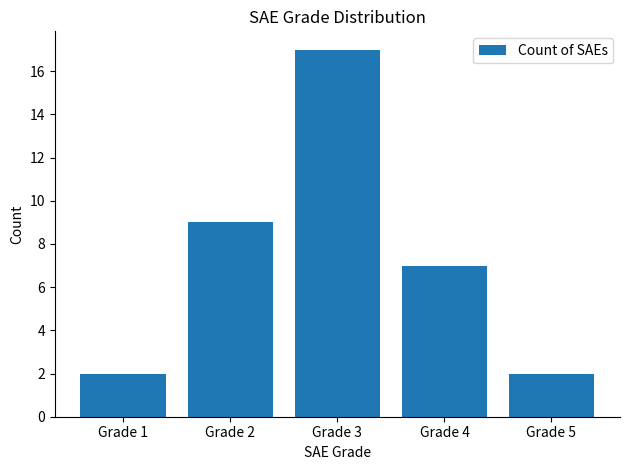

What is the maximum value shown in the chart?

17